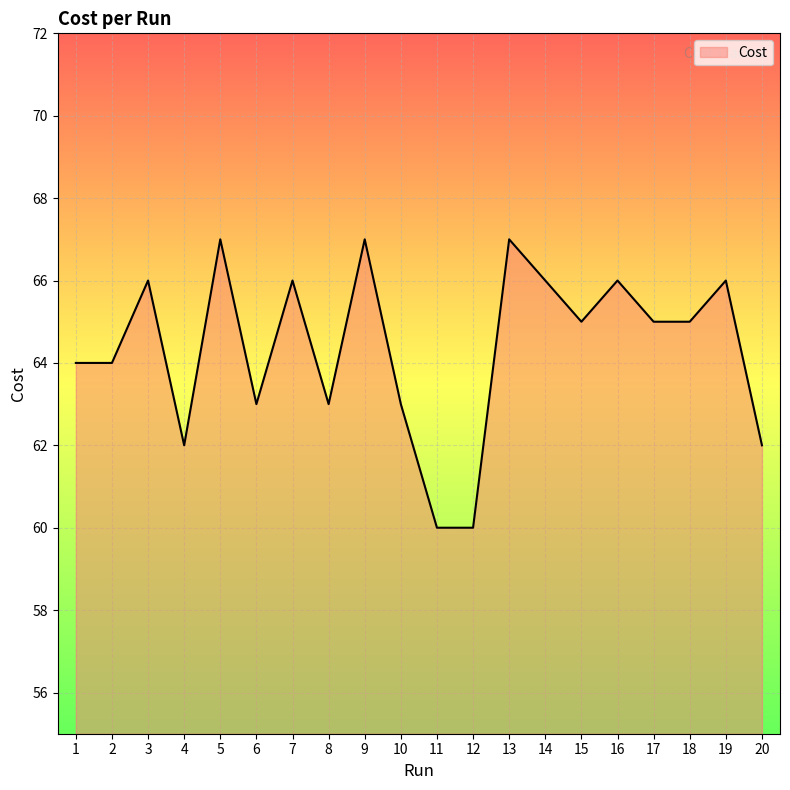

What is the greatest value displayed?

67